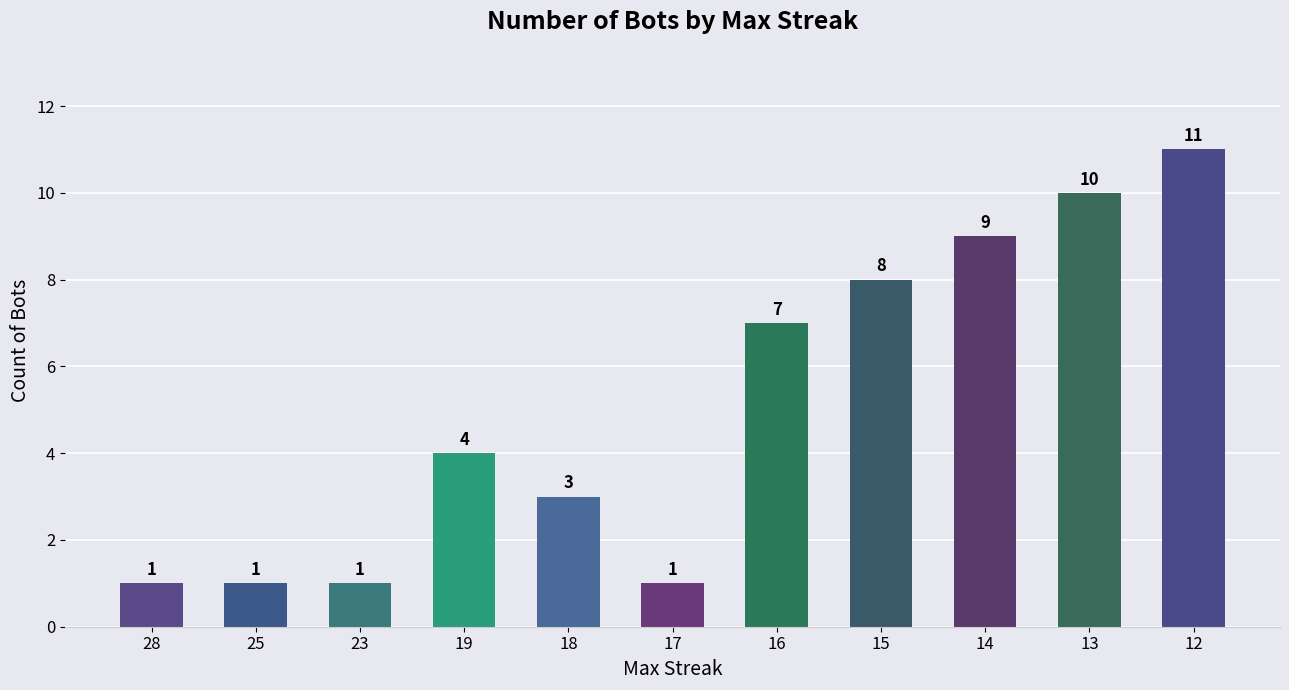

The chart shows a value of 4 at 15. True or false?

False